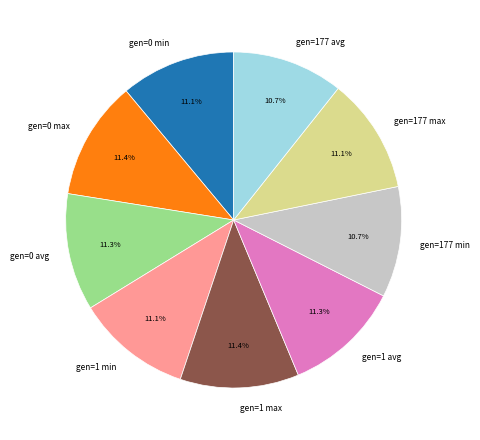

The gen=177 min slice represents 24% of the pie. True or false?

False